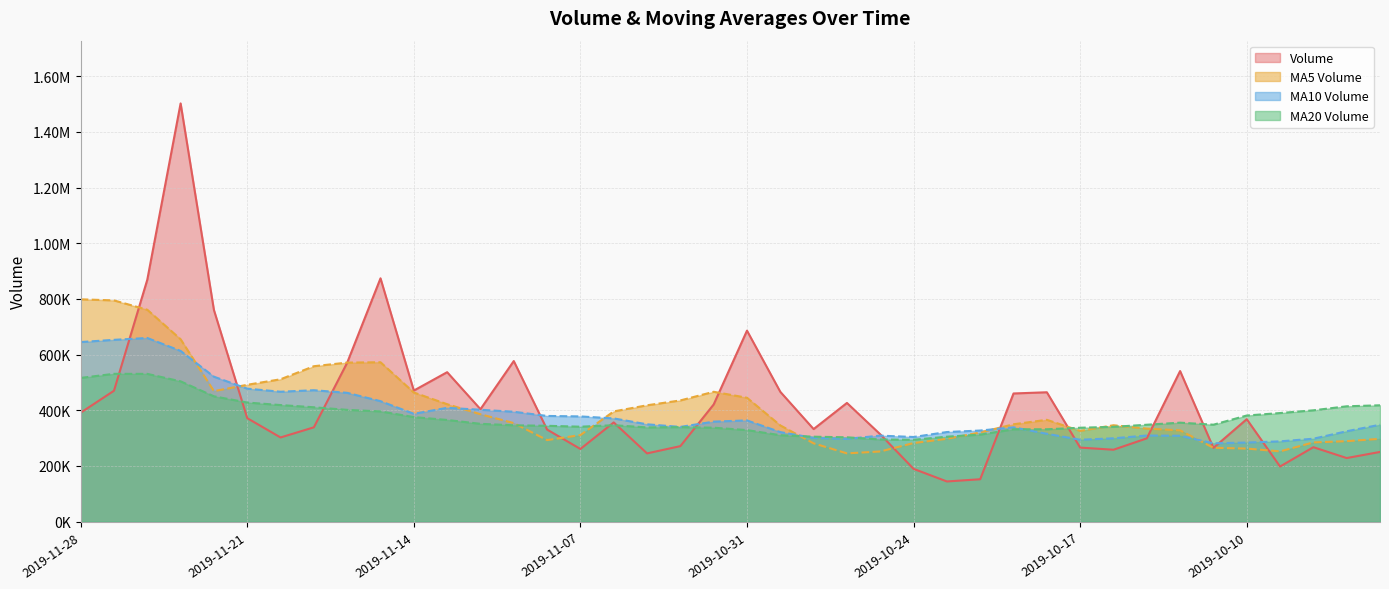

Which series has the largest range (max minus min)?

volume